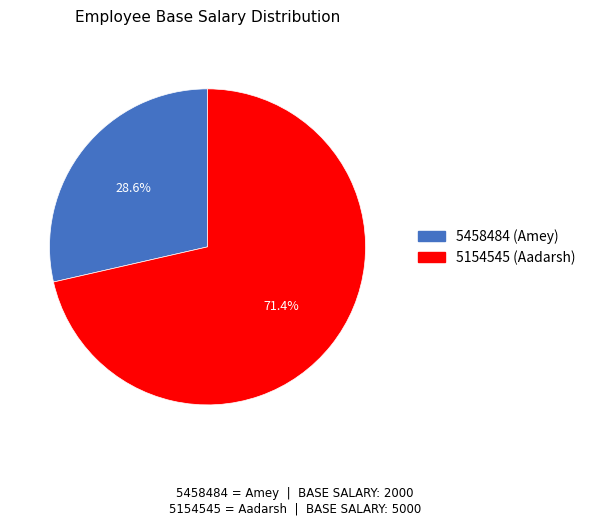

How many slices are in this pie chart?

2